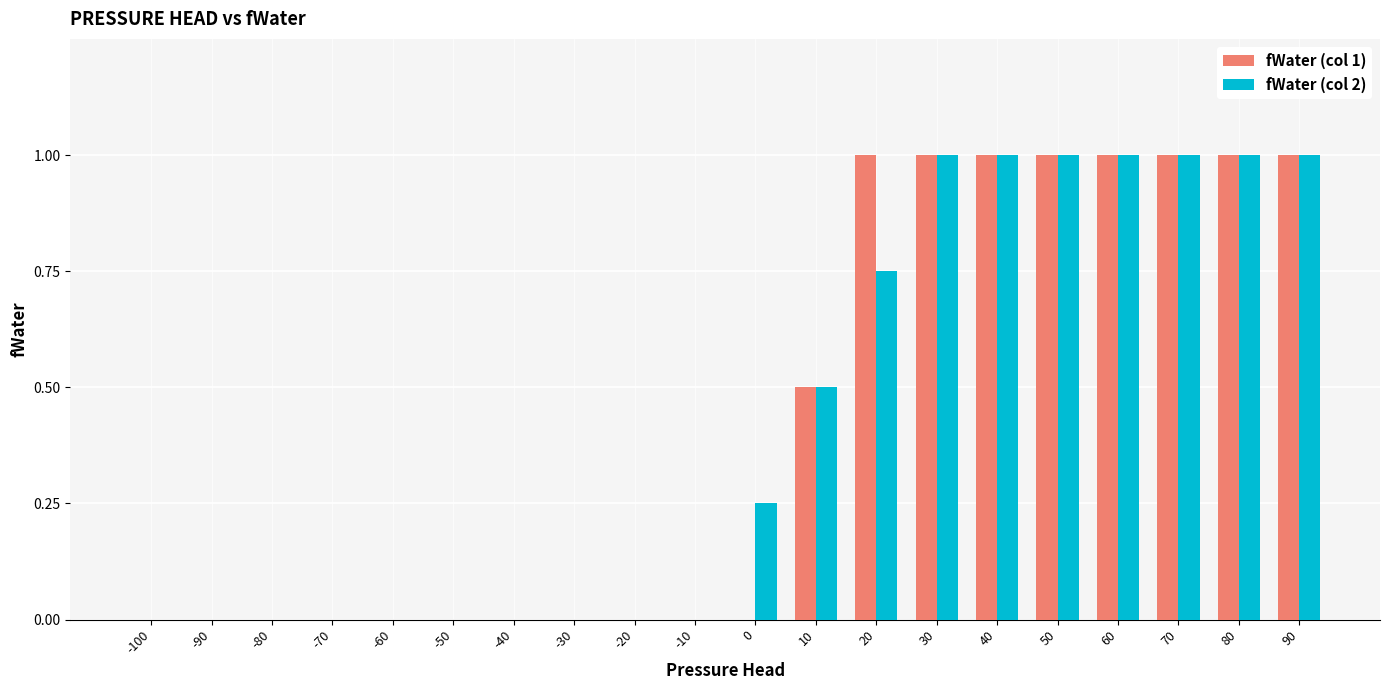

What is the sum of the fWater (col 1) values at -70 and 10?

0.5